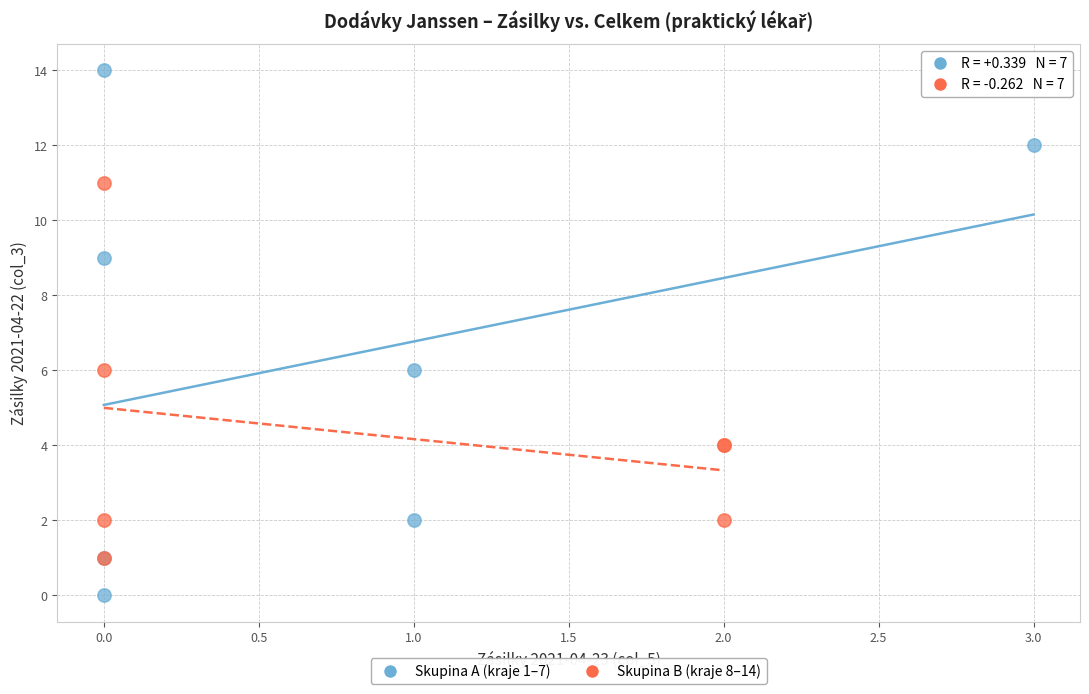

Which series has the largest Y range (max minus min)?

Skupina A (kraje 1–7)